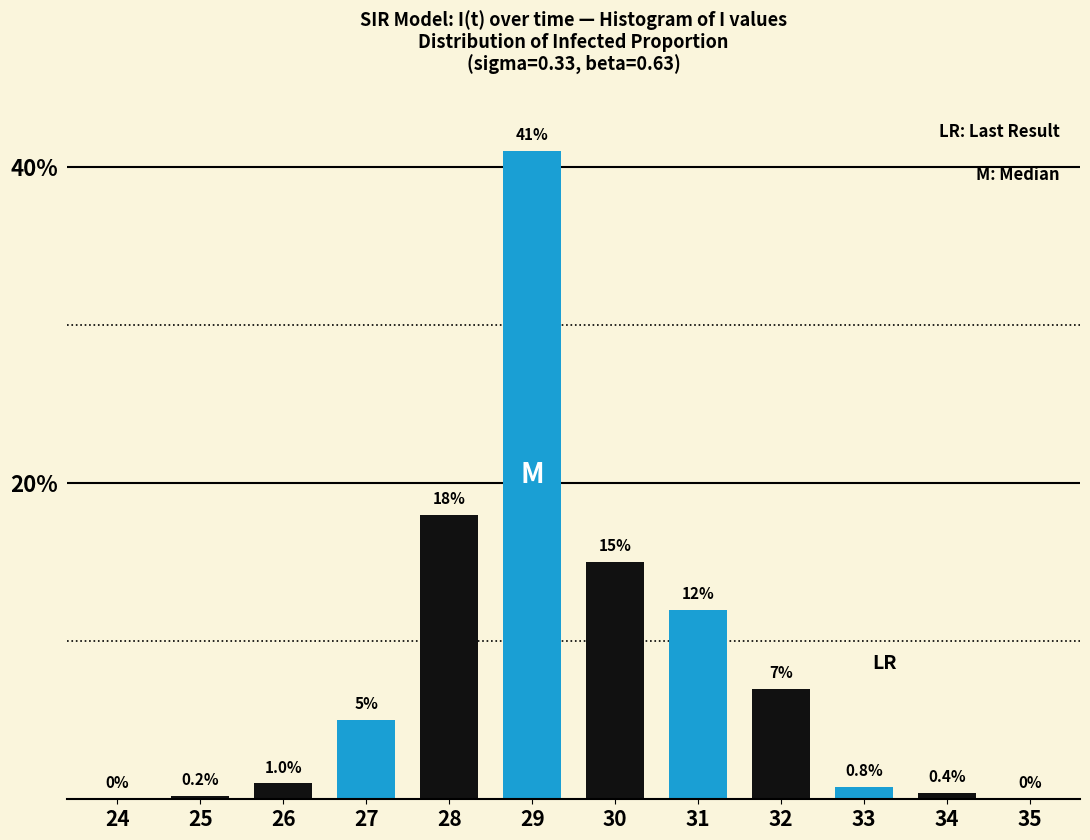

Reading left to right, list all the values displayed in this chart.

24=0.0	25=0.2	26=1.0	27=5.0	28=18.0	29=41.0	30=15.0	31=12.0	32=7.0	33=0.8	34=0.4	35=0.0